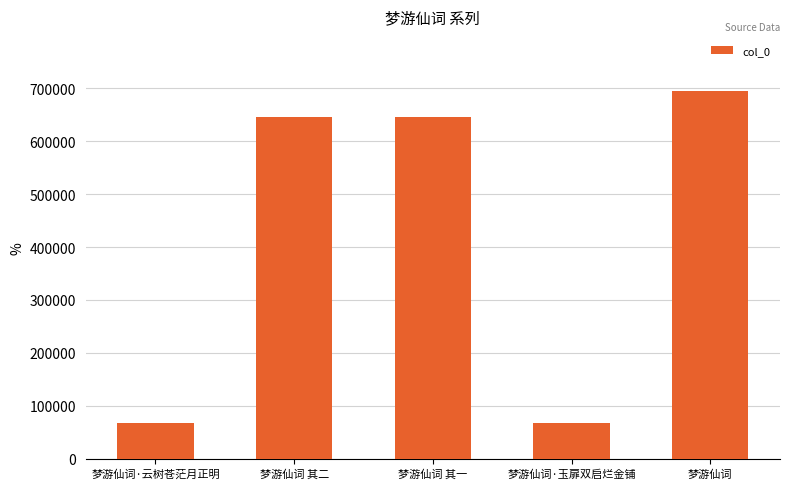

What is the value of the 4th bar from the left?

66892